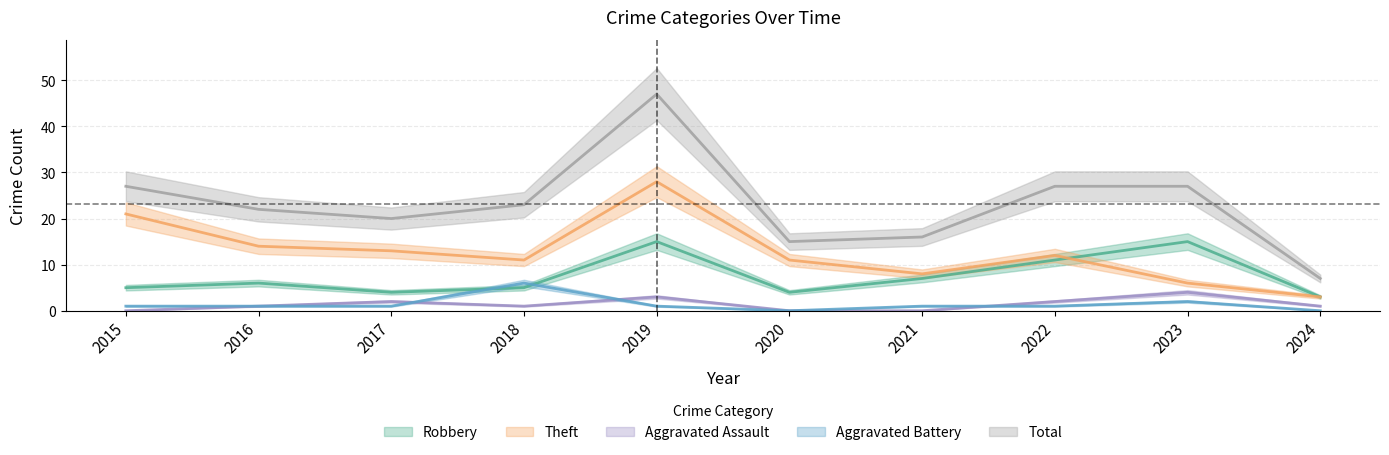

True or false: Aggravated Assault and Robbery intersect in this chart.

False